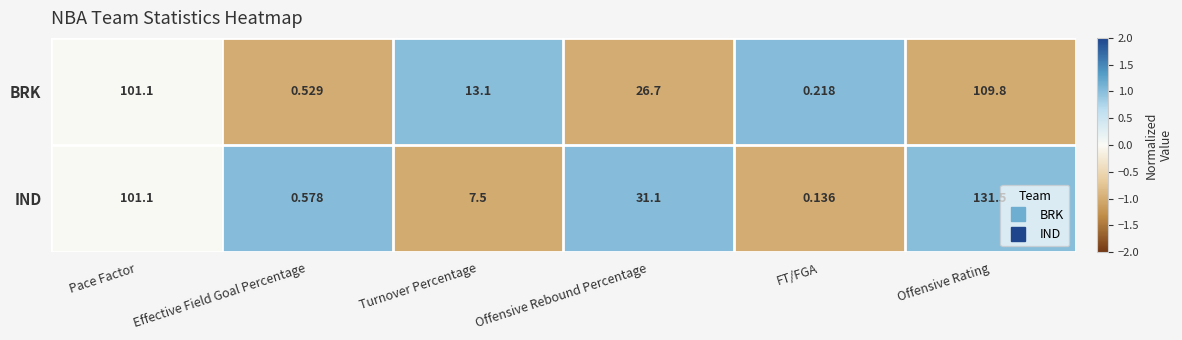

At which label is IND closest to 65?

Offensive Rebound Percentage